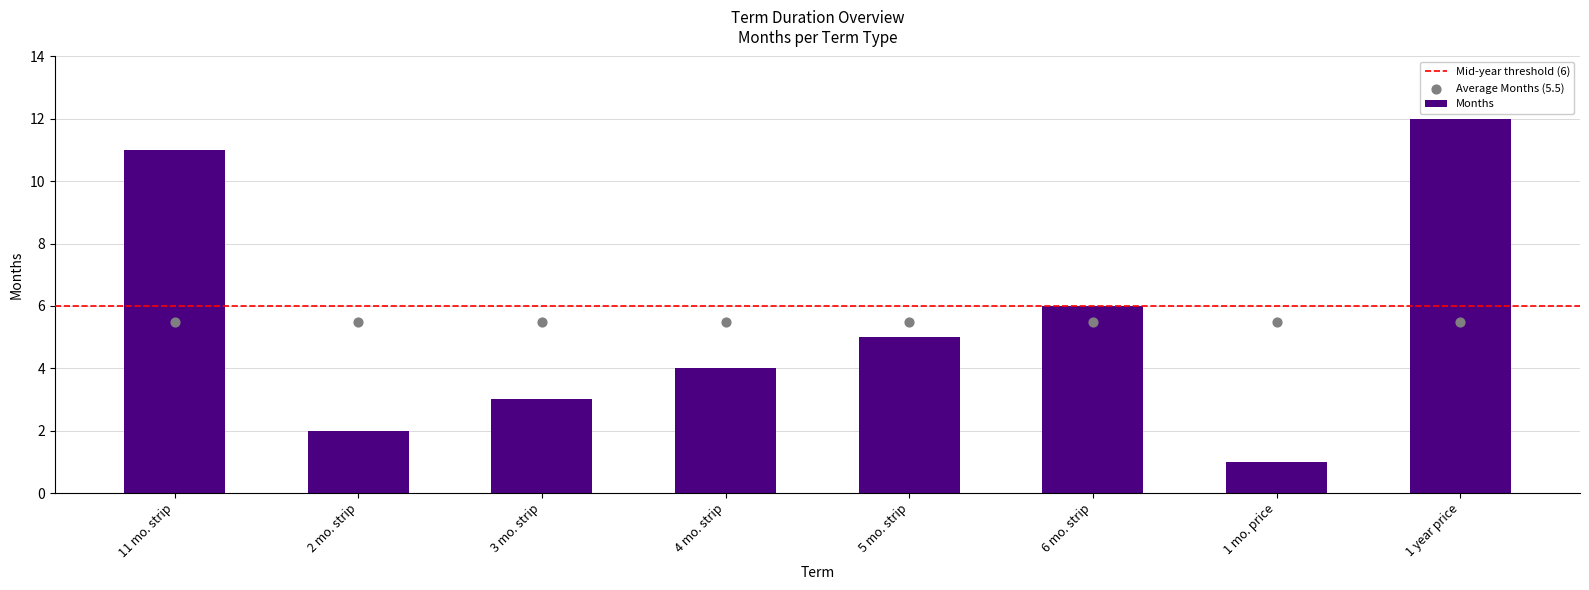

What is the change in value from 3 mo. strip to 6 mo. strip?

+3